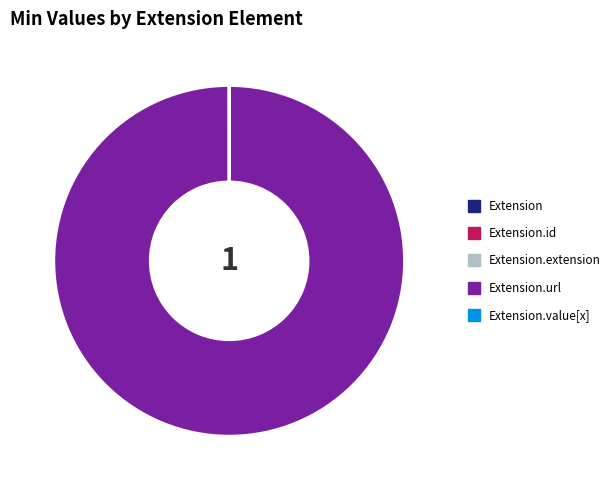

Does any single category account for the majority?

Yes